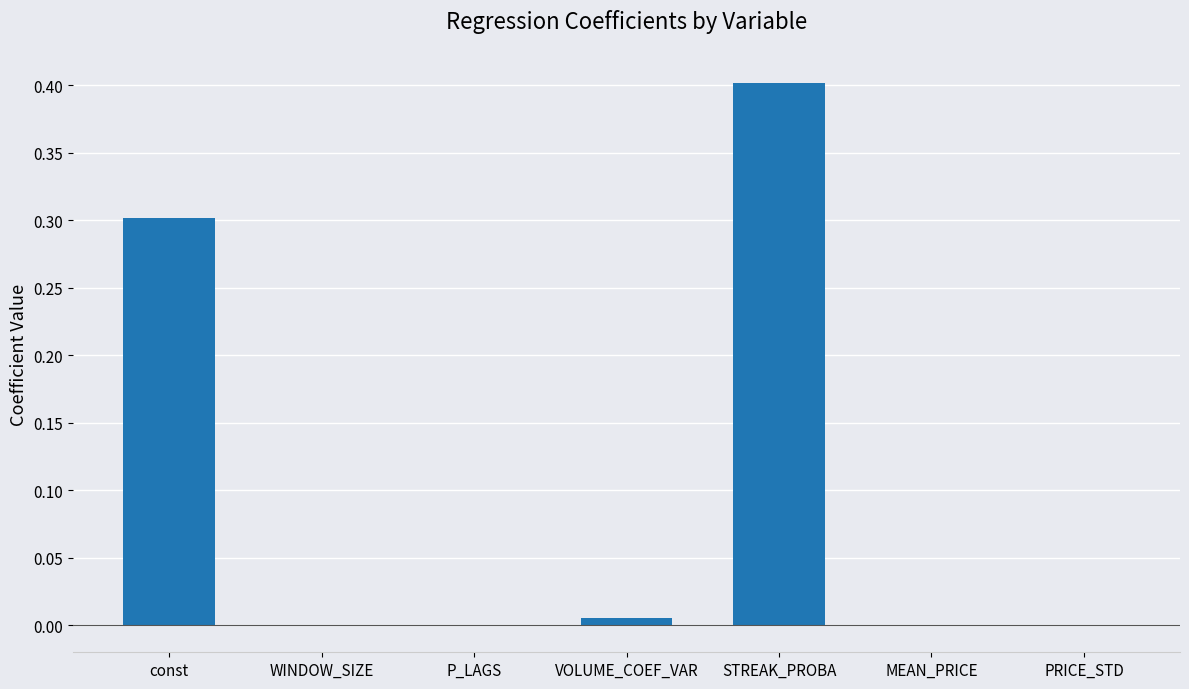

Between const and MEAN_PRICE, which is larger?

const